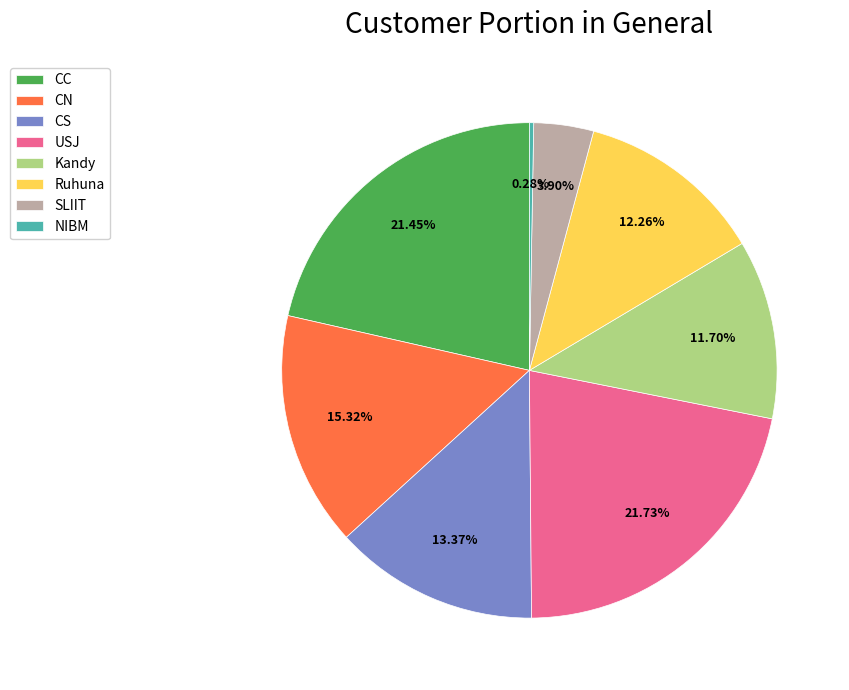

Is there any slice that represents more than half of the pie?

No